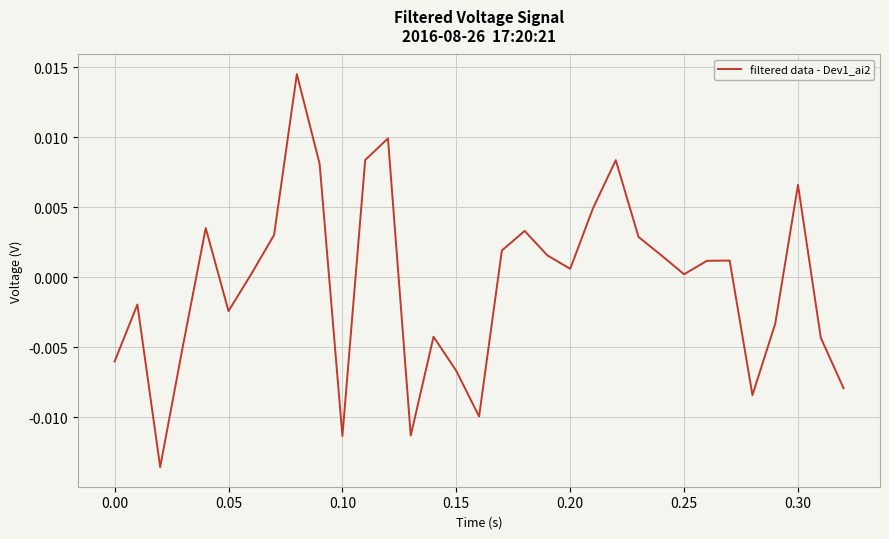

What is the label of the 11th point from the left?

0.10